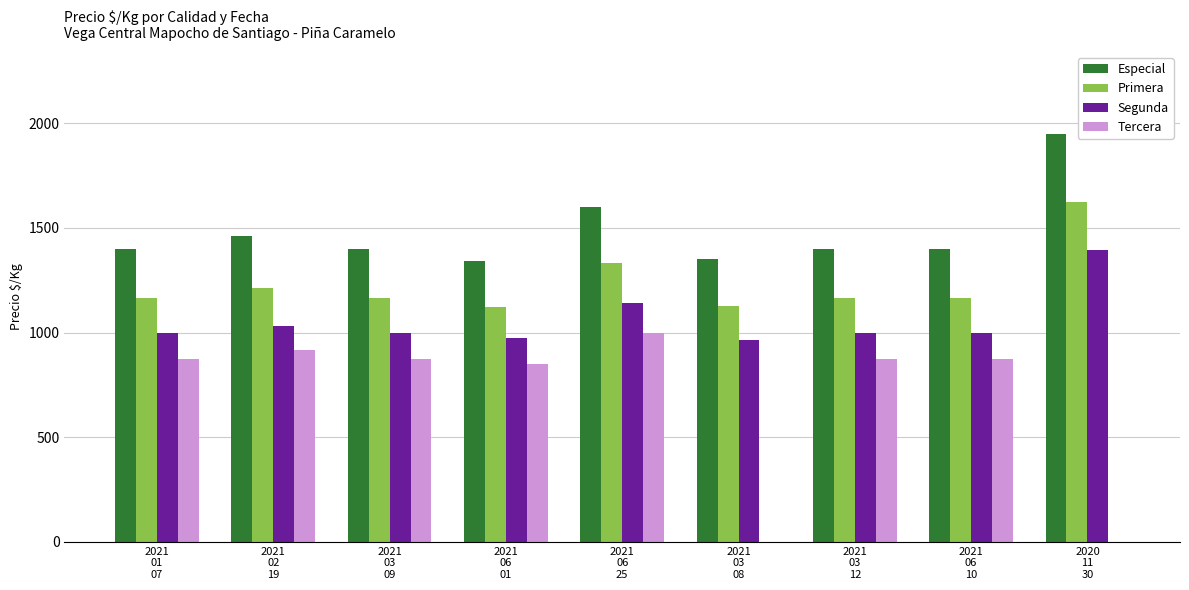

Which series has the largest total across all categories?

Especial